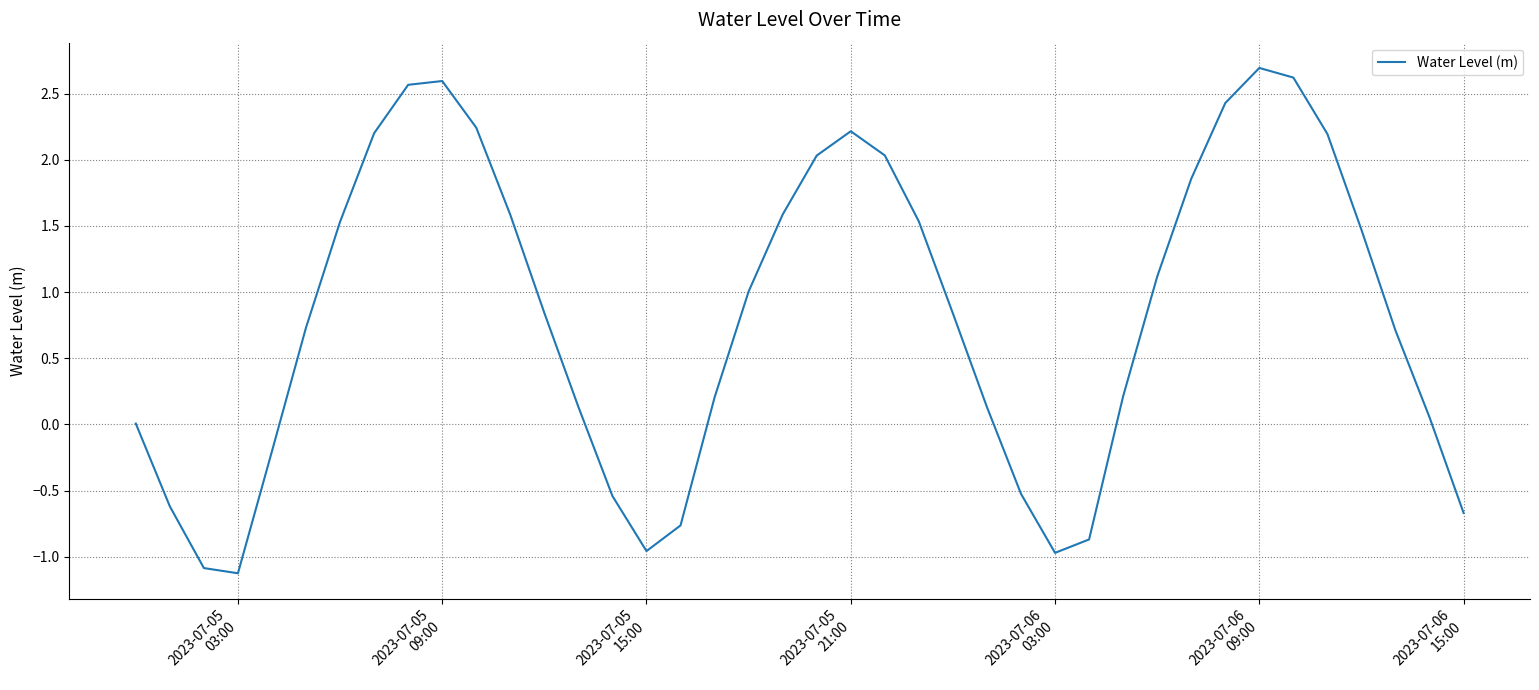

What is the greatest value displayed?

2.7